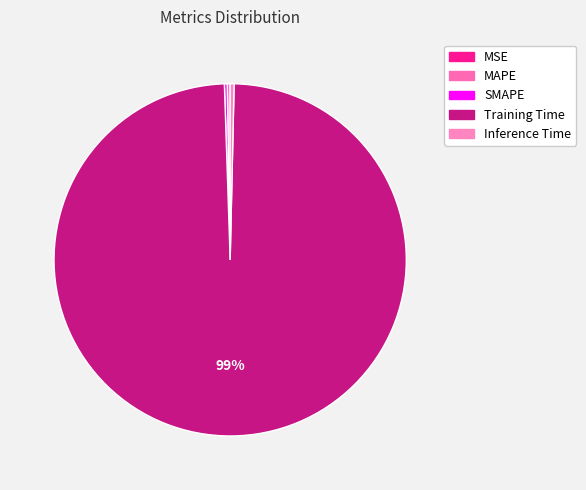

To the nearest percent, what percentage of the pie is Training Time?

99%